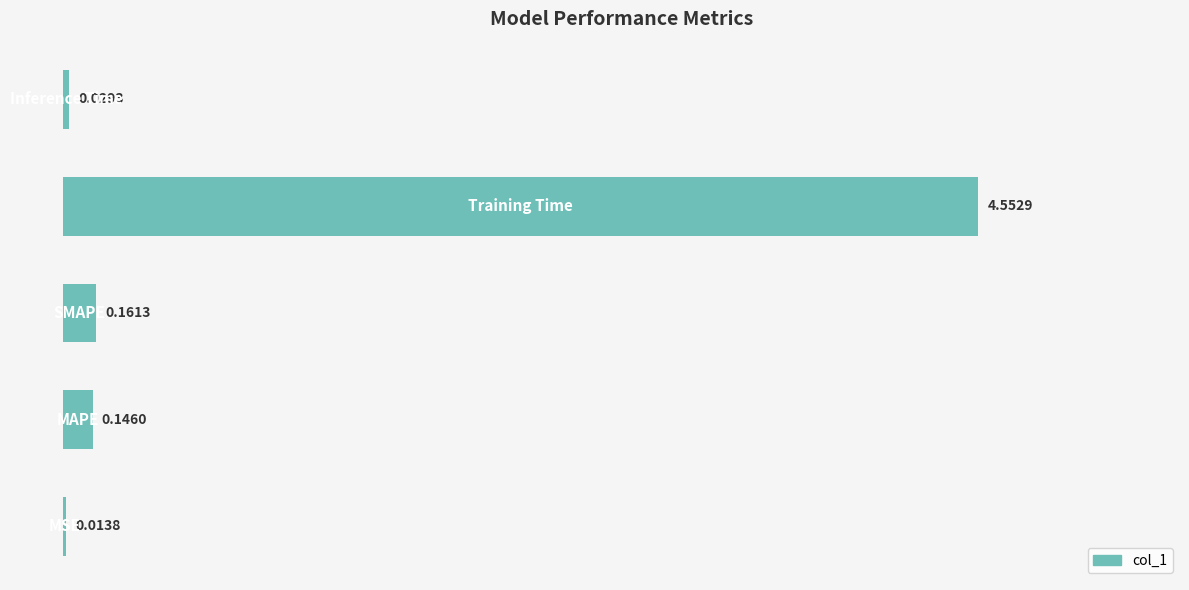

What is the sum of all values?

4.9